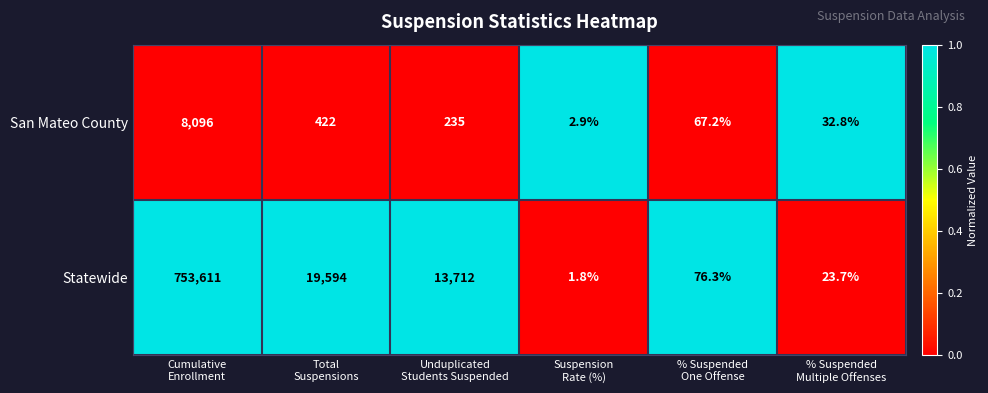

Rank the series by their maximum value, from lowest to highest.

San Mateo County, Statewide